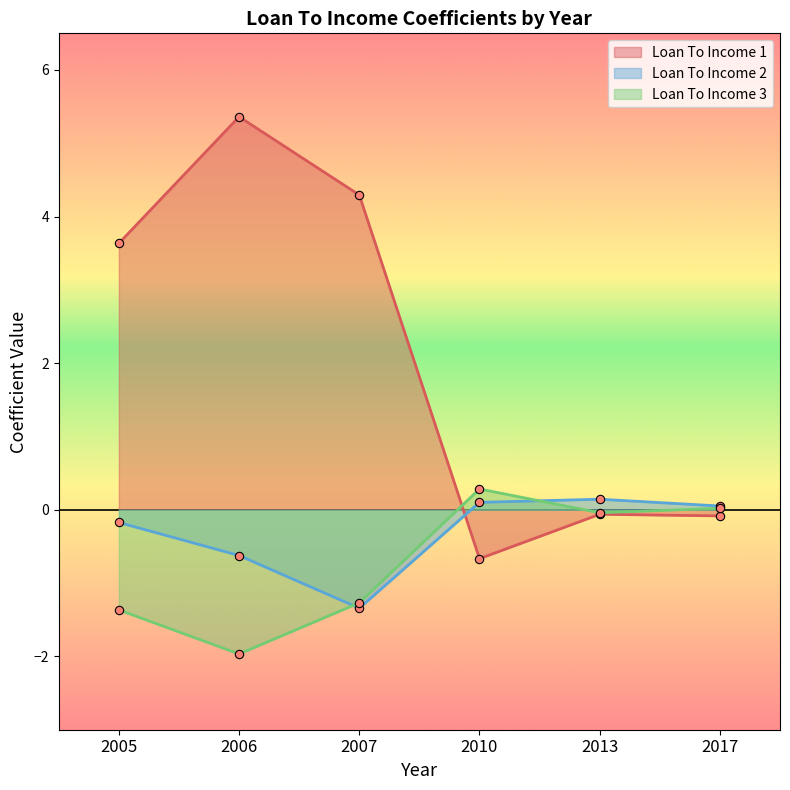

What is the lowest value of the Loan To Income 2 series?

-1.3